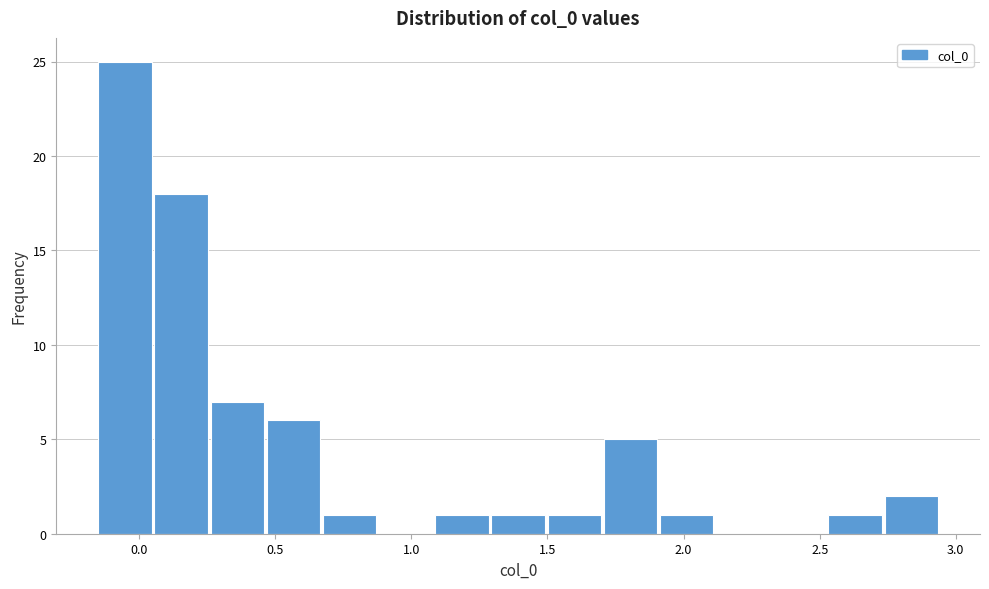

Over which range of the x-axis is the bar tallest?

-0.15 to 0.05